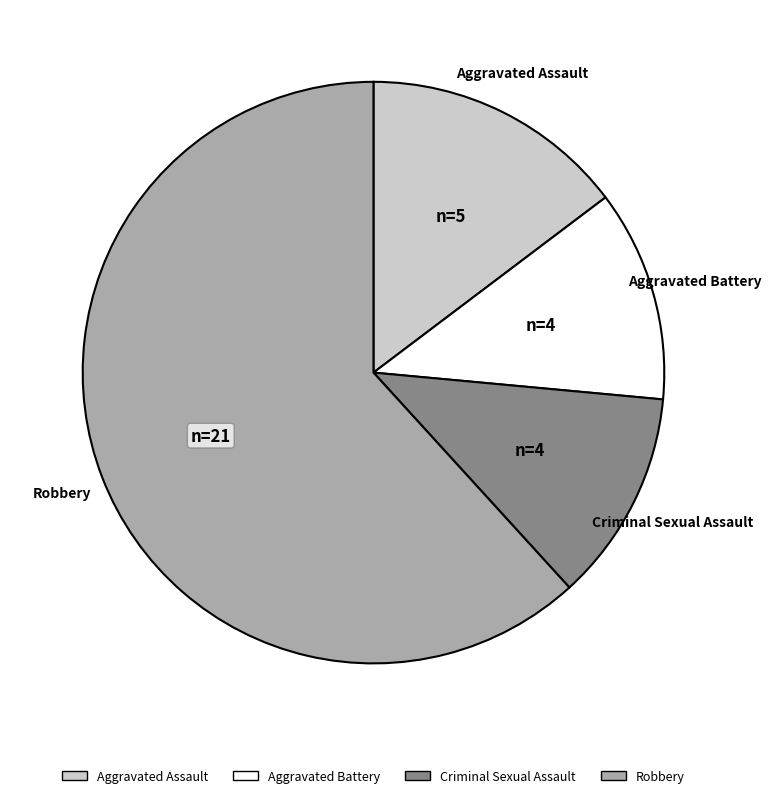

Is there a majority slice in this chart?

Yes